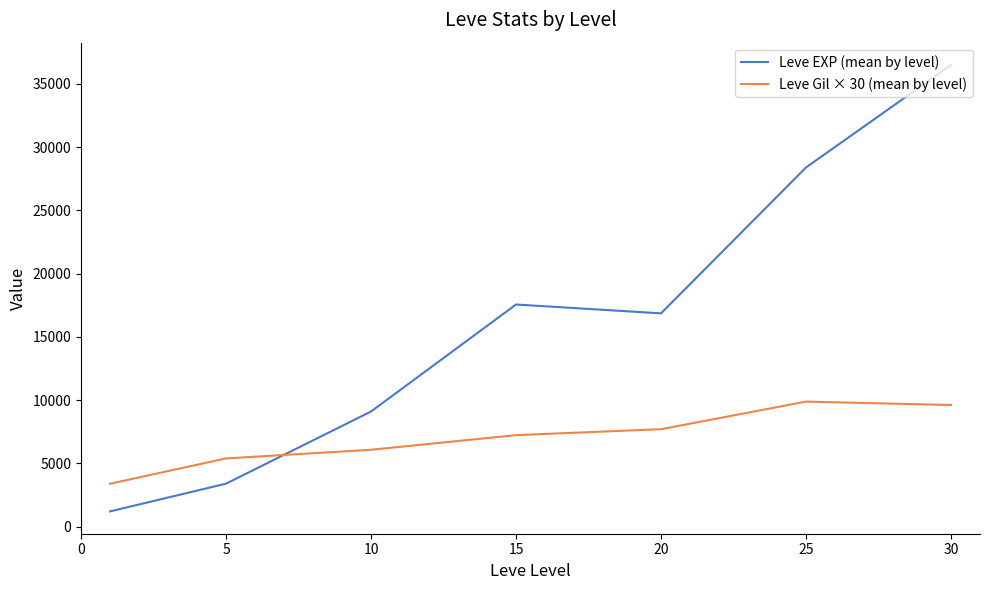

Which series has the largest total across all categories?

Leve EXP (mean by level)